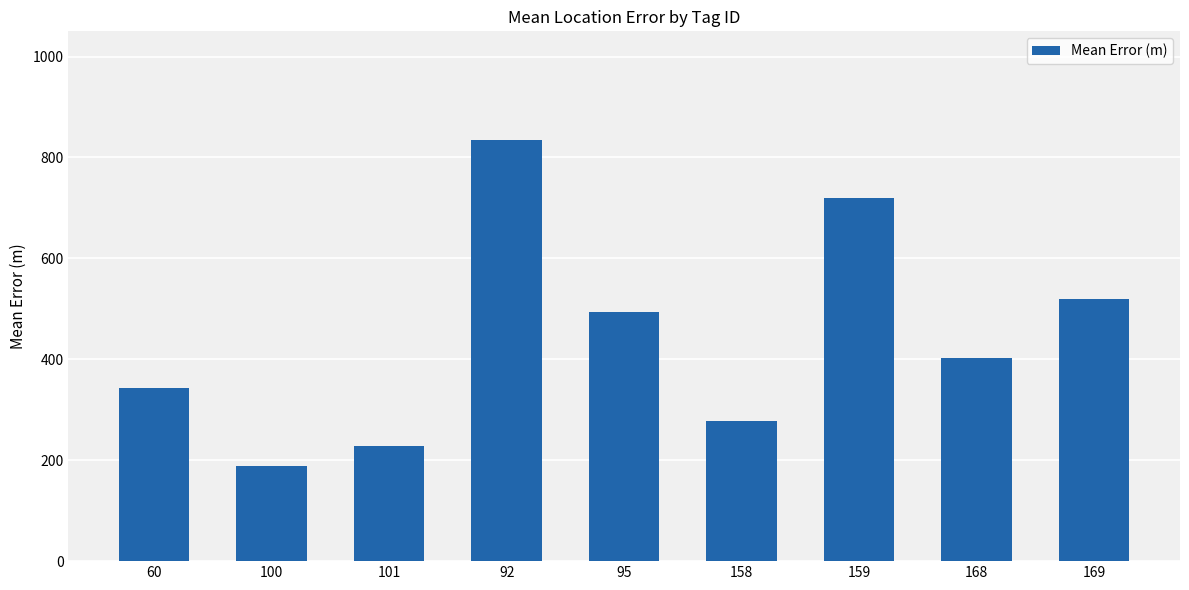

Is it true that the value at 60 is 344.0?

True